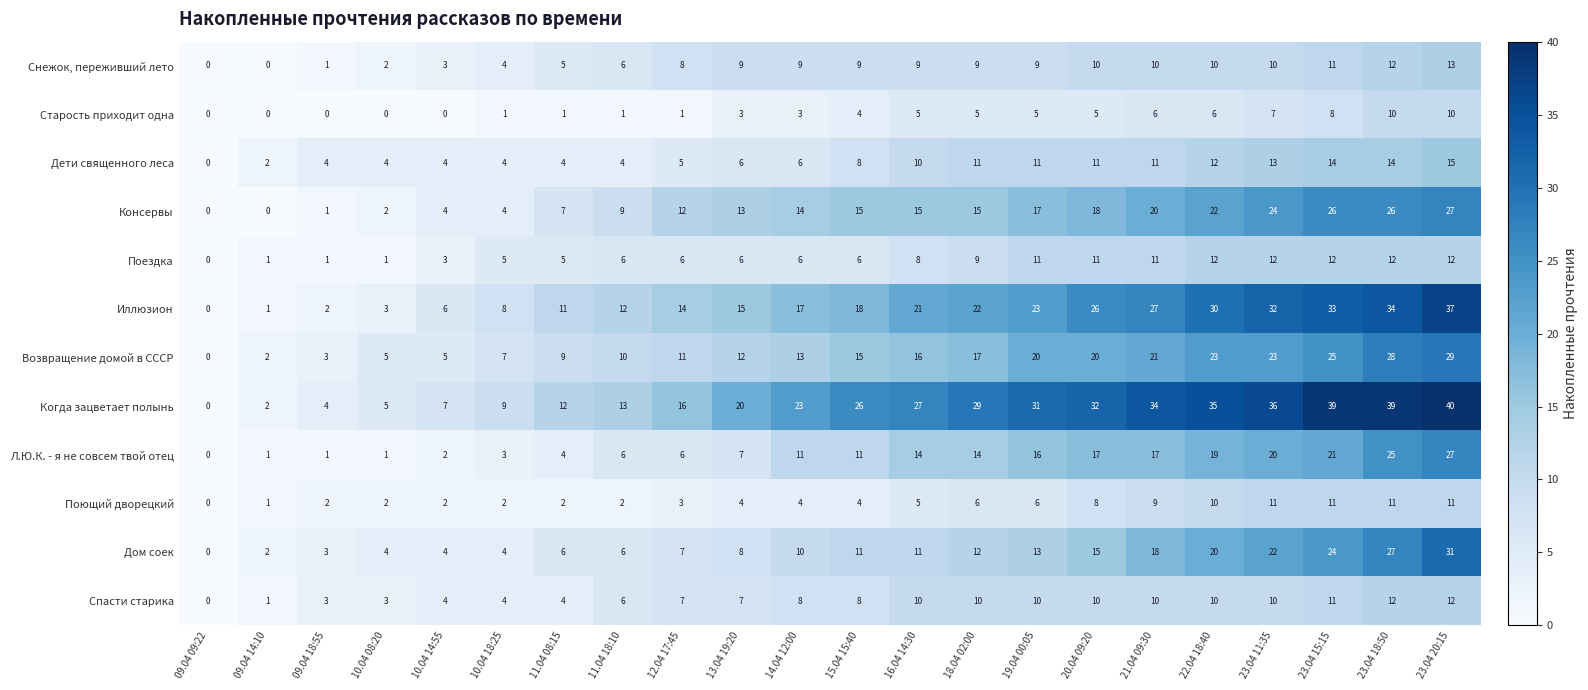

Which series has the largest range (max minus min)?

Когда зацветает полынь